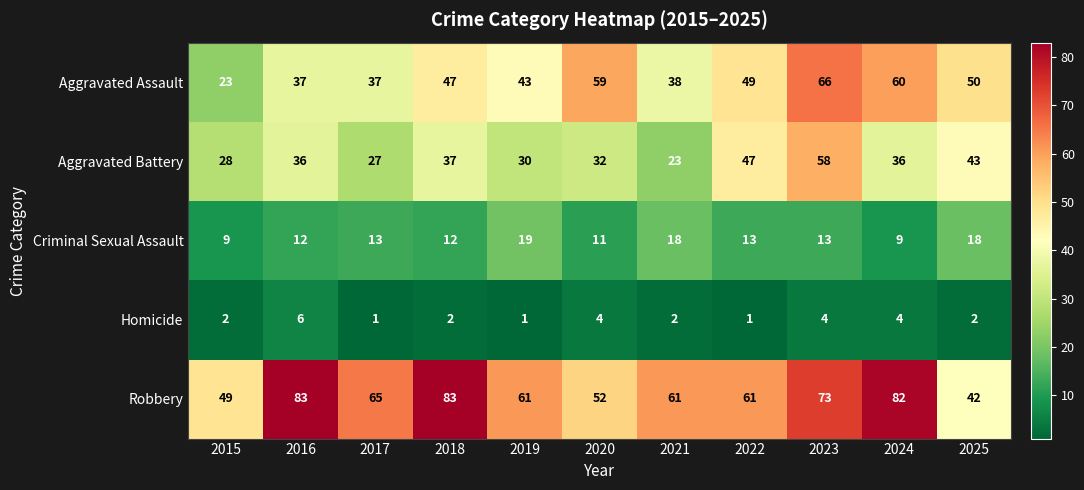

Which series has the largest range (max minus min)?

Aggravated Assault